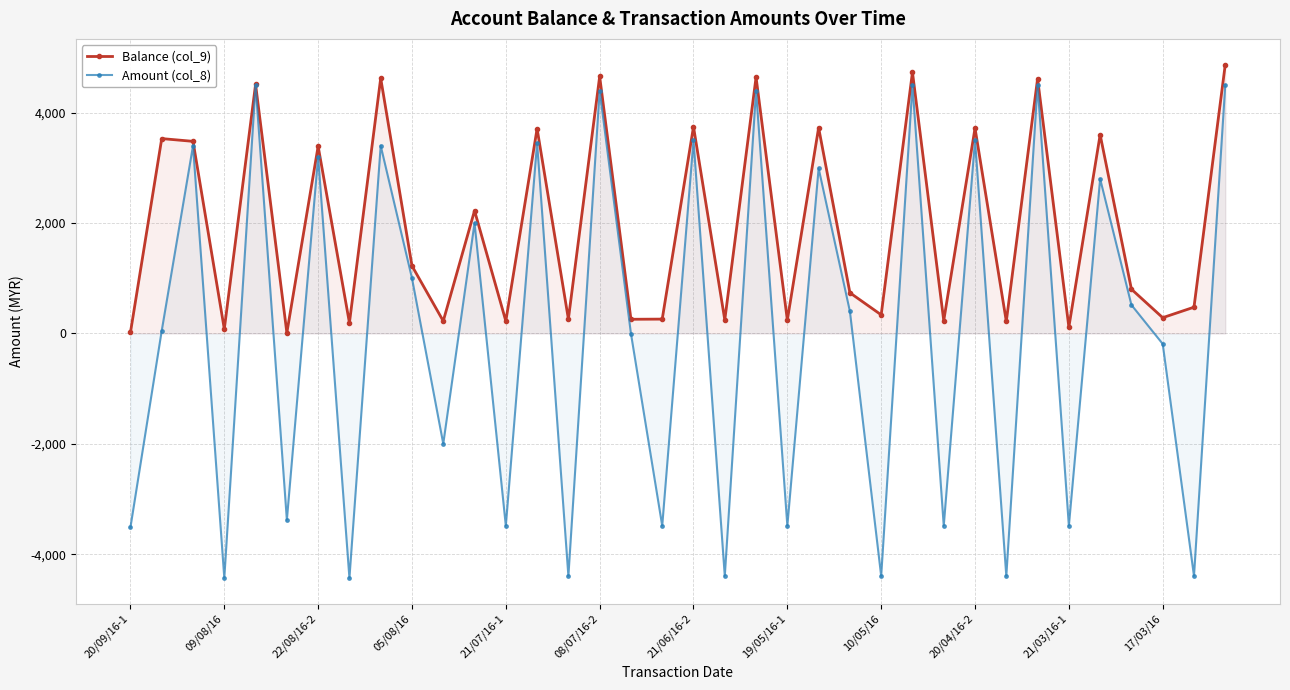

Which series has the widest spread of values?

Amount (col_8)